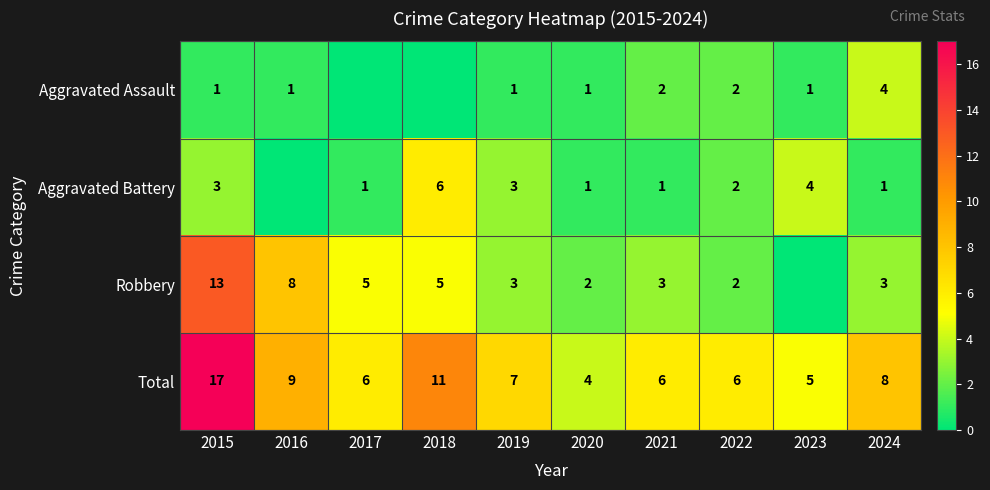

At how many categories does at least one series exceed 2?

10